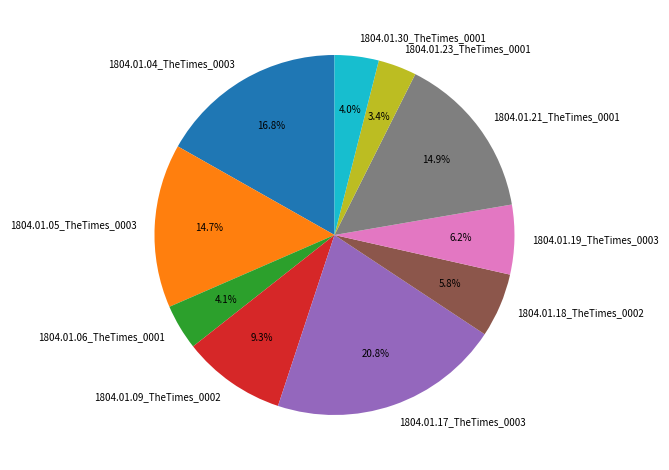

How many slices are in this pie chart?

10